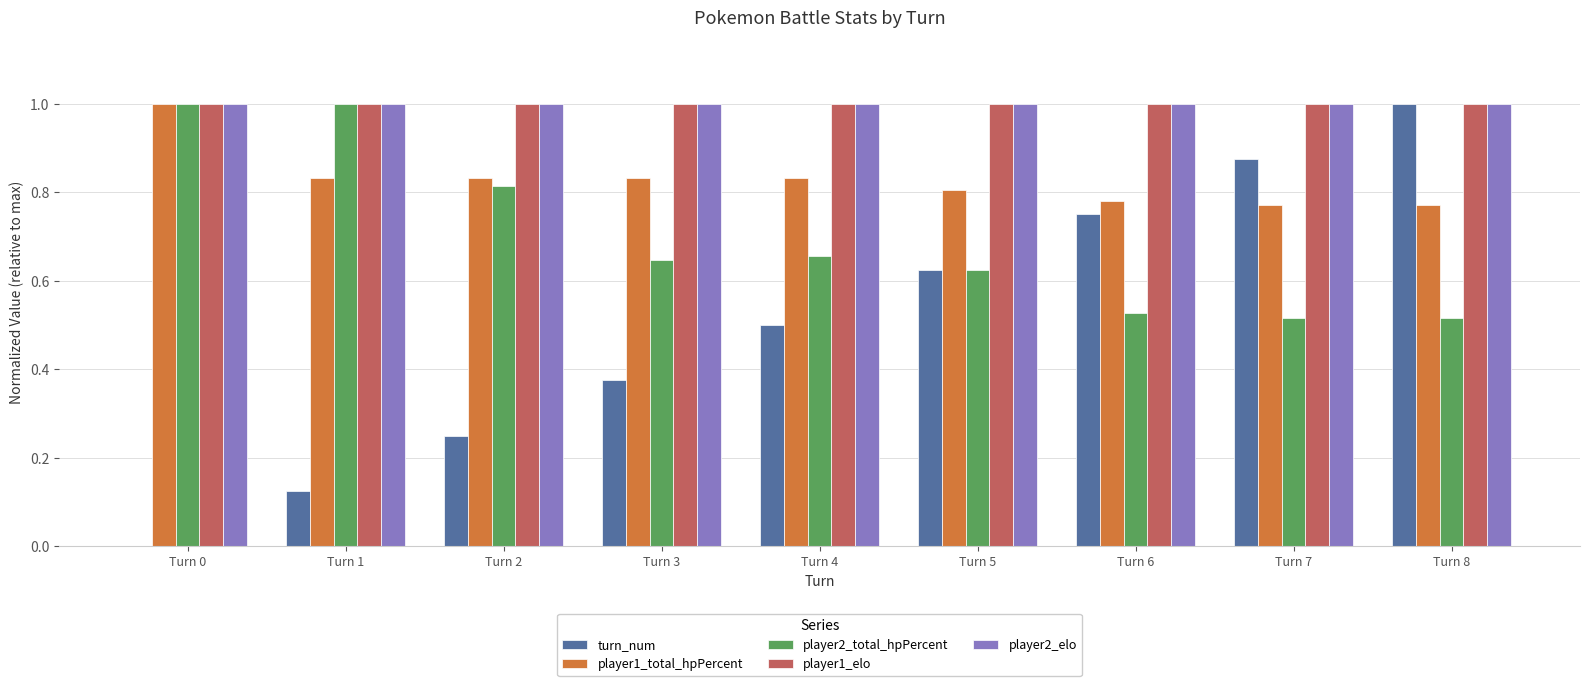

At which label does player1_total_hpPercent reach its peak?

Turn 0